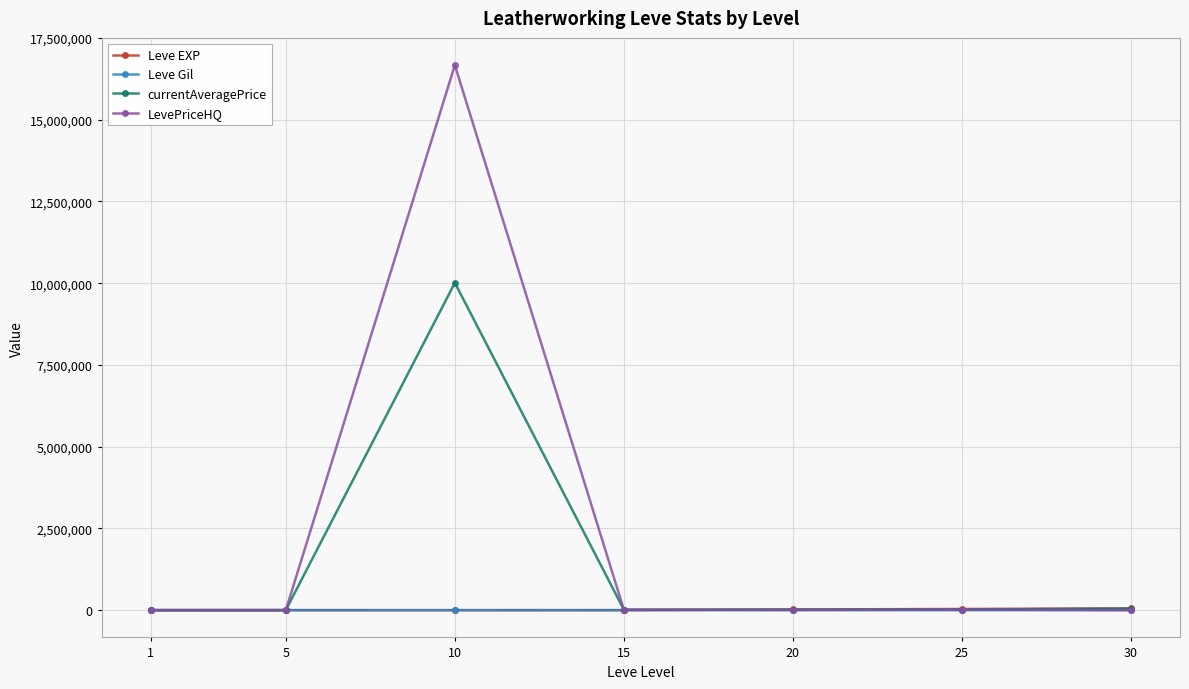

At which category is the sum across all series the highest?

10